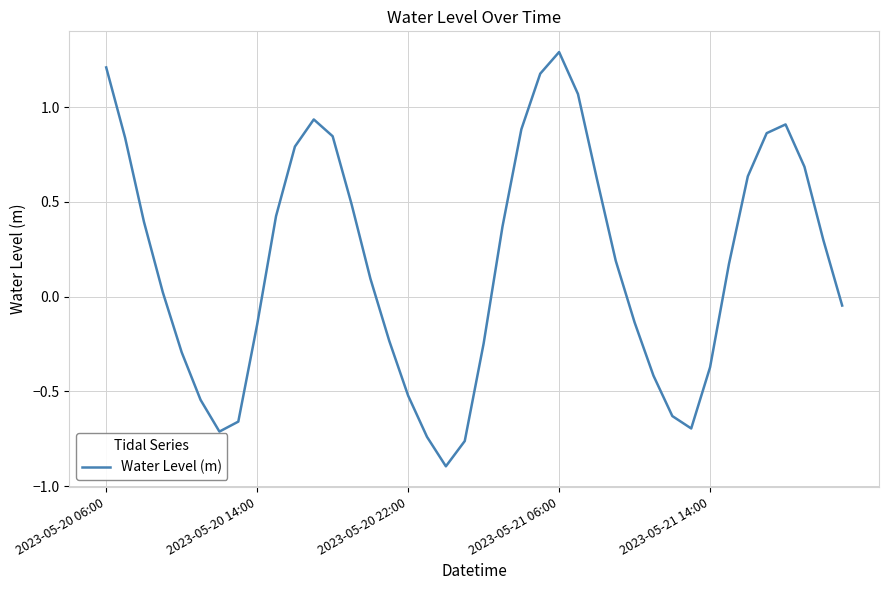

What is the smallest value displayed?

-0.9